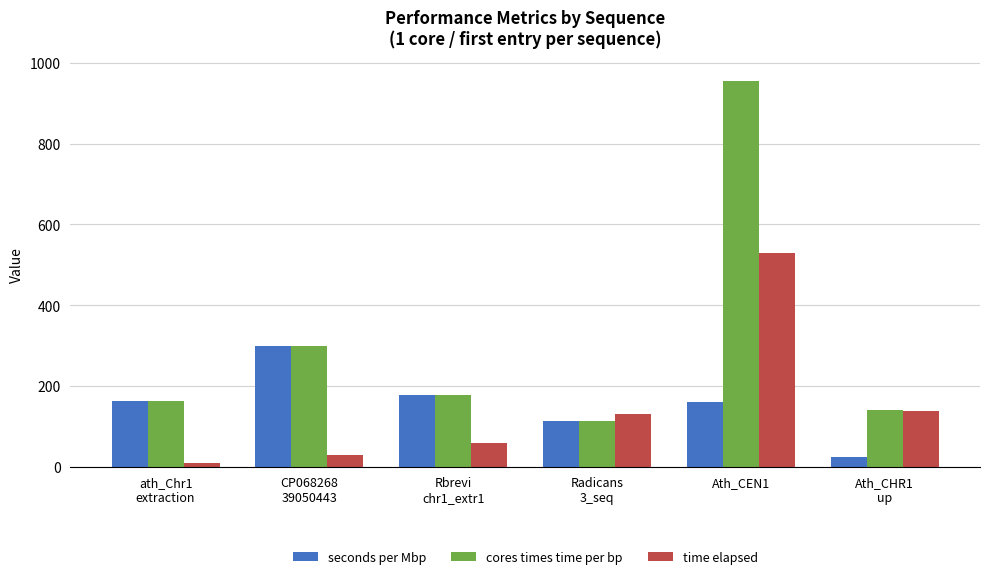

What are all the series names shown in the legend?

seconds per Mbp, cores times time per bp, time elapsed